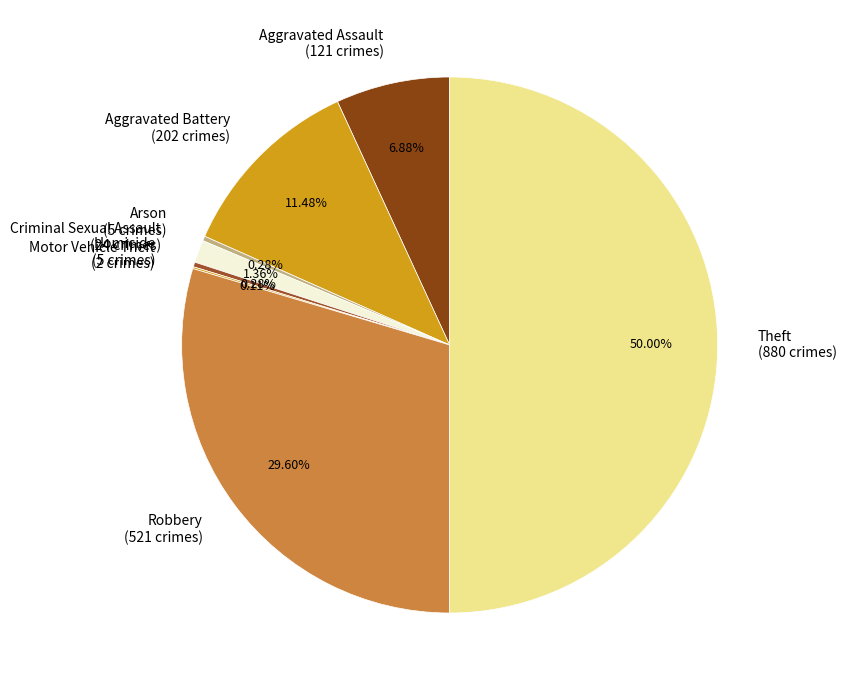

Does Criminal Sexual Assault account for over 50% of the chart?

No